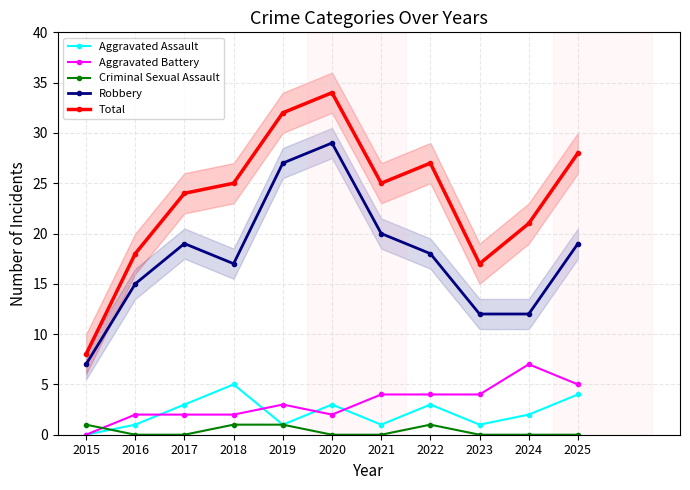

At how many categories does at least one series exceed 27?

3